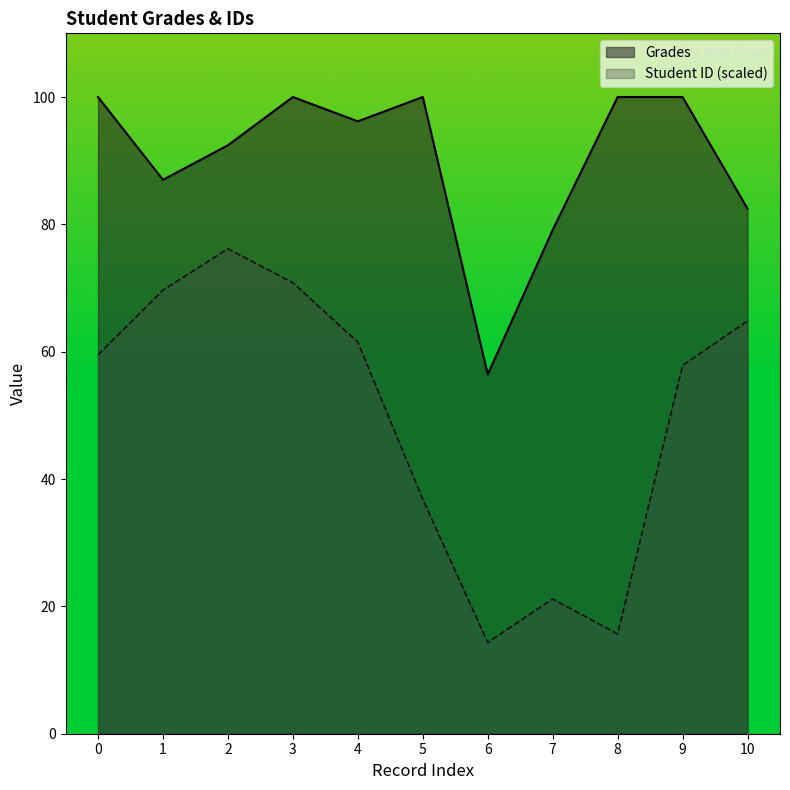

What is the lowest value of the Grades series?

56.4